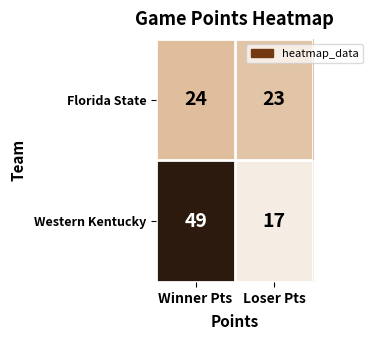

Reading right to left, extract all data points from this chart.

Florida State: Loser Pts=23	Winner Pts=24
Western Kentucky: Loser Pts=17	Winner Pts=49